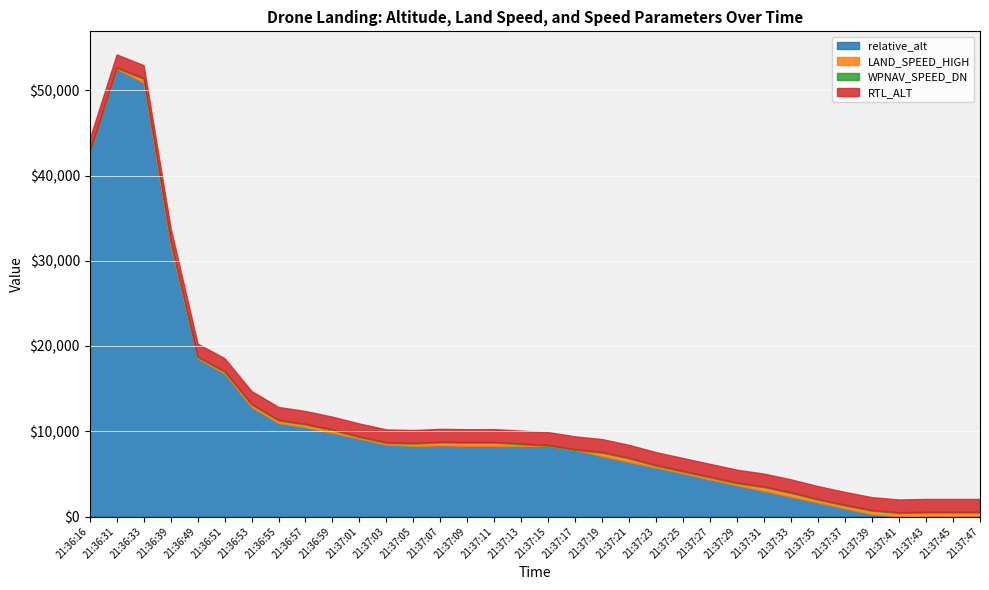

Count the number of data series in this chart.

4